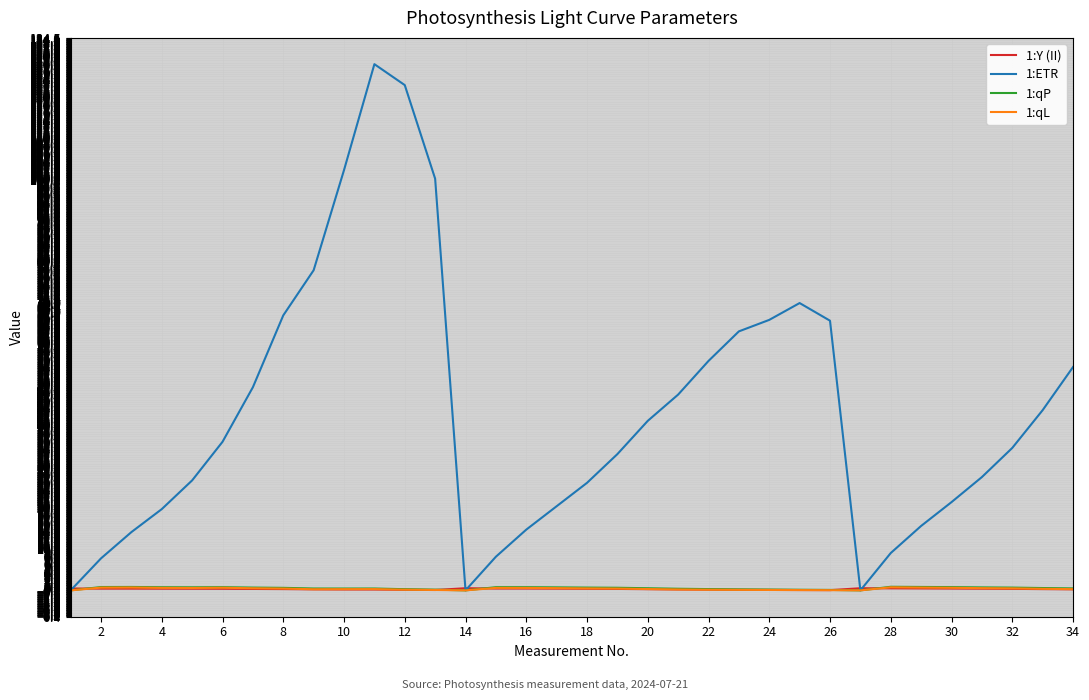

Which series has the widest spread of values?

1:ETR